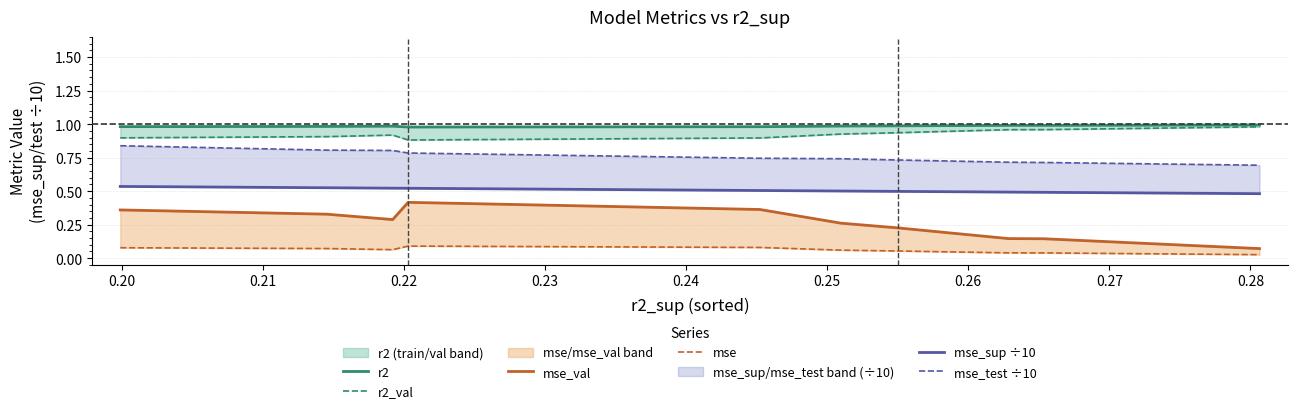

Which series has the largest total across all categories?

r2